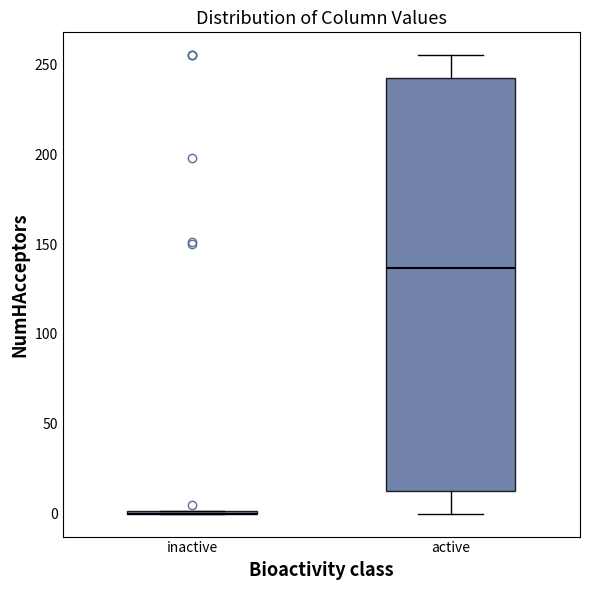

Where does the median line of the box for active sit on the y-axis? The values are not printed on the chart, so give them approximately, as read against the axis.

135